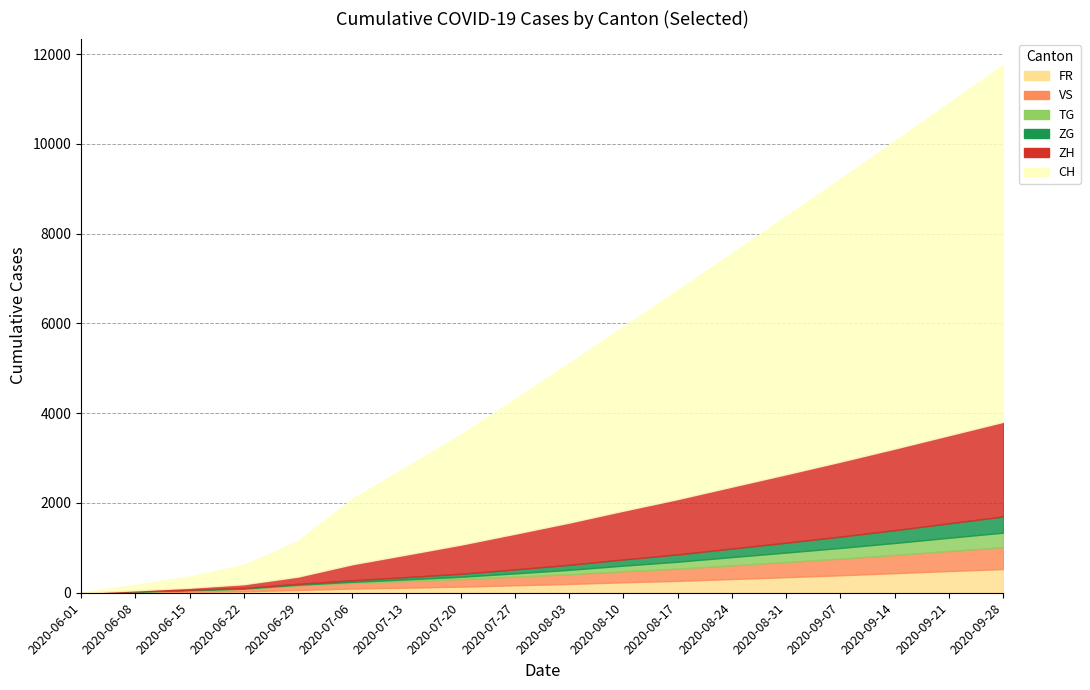

How many data points in TG are less than 98?

9